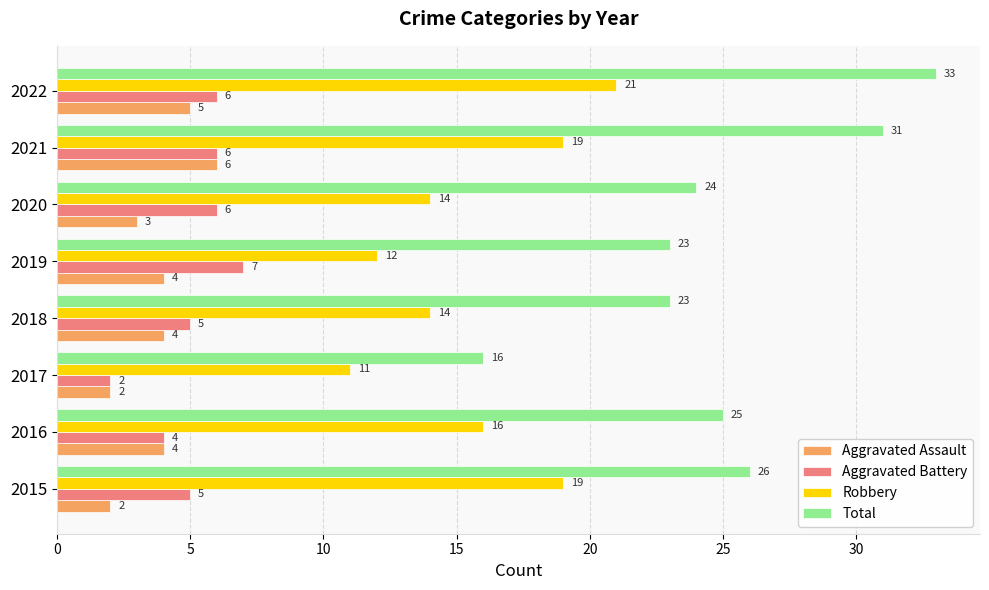

List the series in order of their peak value, highest first.

Total, Robbery, Aggravated Battery, Aggravated Assault